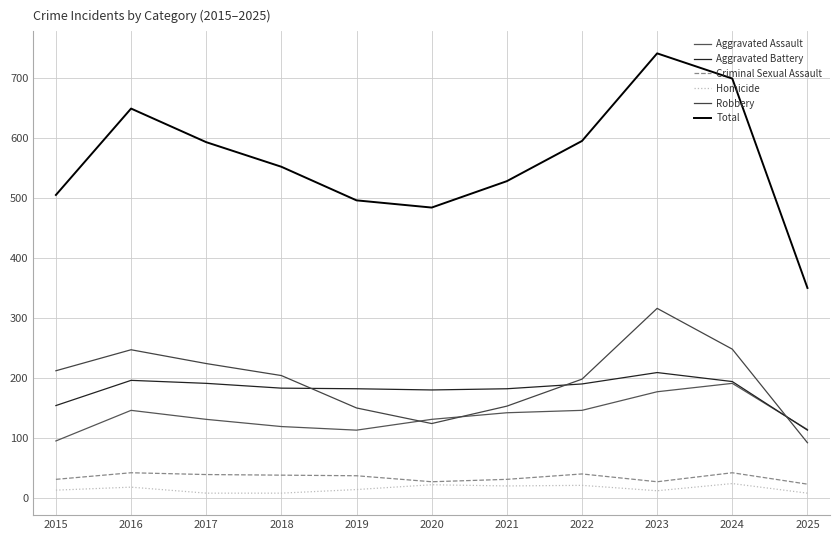

Which category has the highest value across all series?

2023